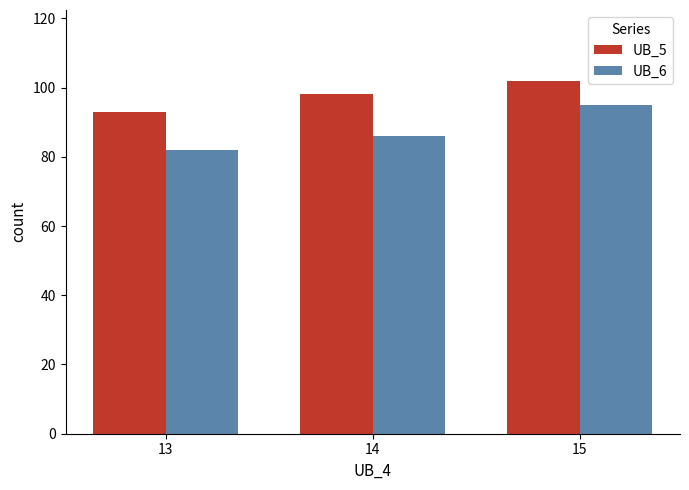

What is the total value across all series at 14?

184